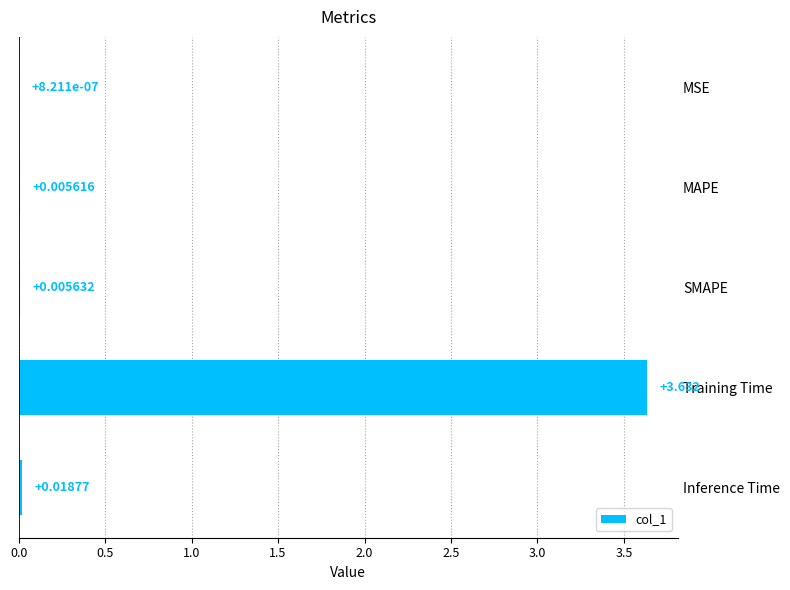

Which label corresponds to the largest value in the chart?

Training Time